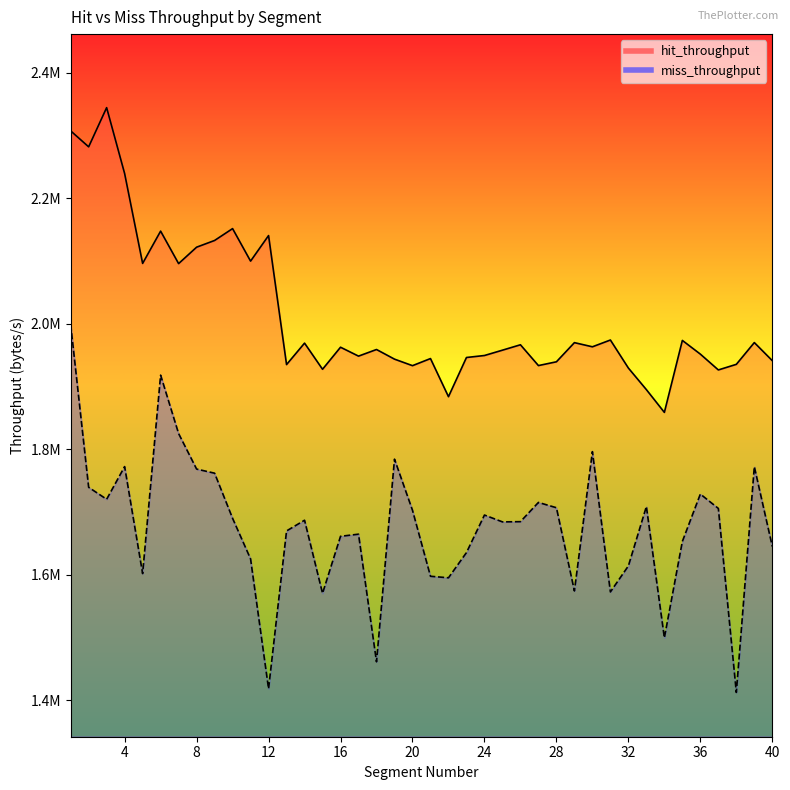

How many categories are shown in the chart?

40